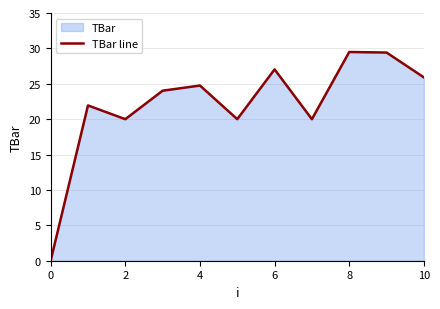

Is it true that the value at 6 is 40.2?

False